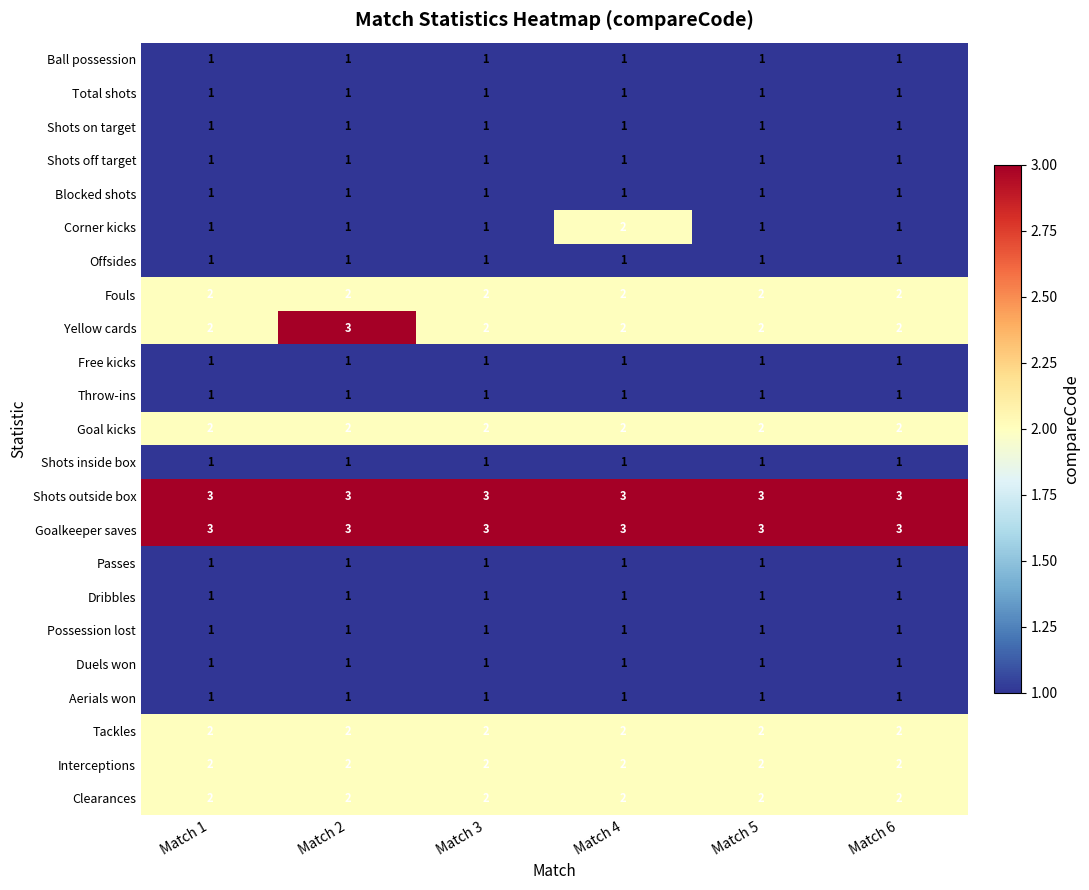

What is the greatest value displayed?

3